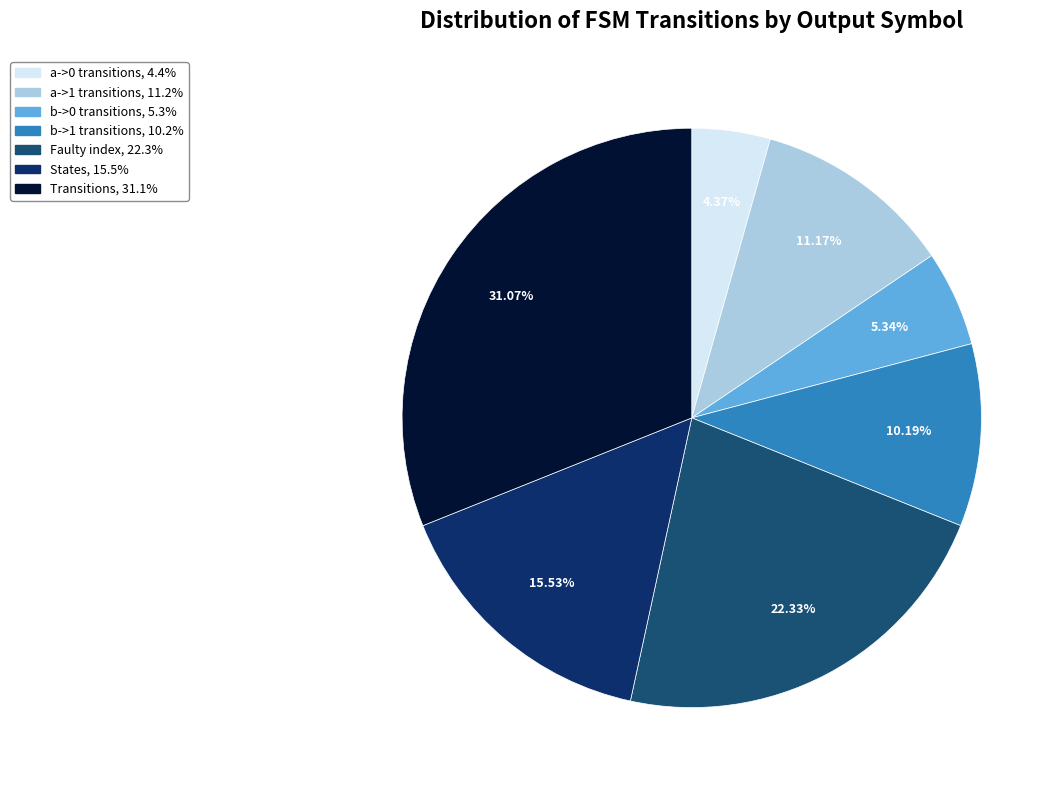

Does any single category account for the majority?

No